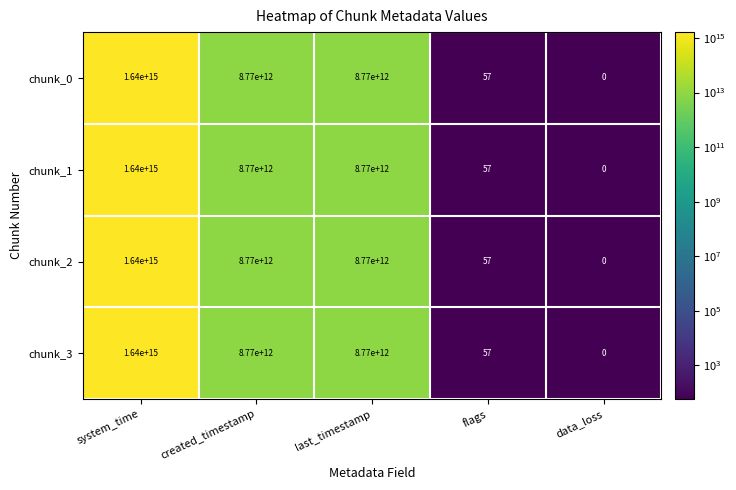

At which label does chunk_2 first exceed 8770000000000?

system_time